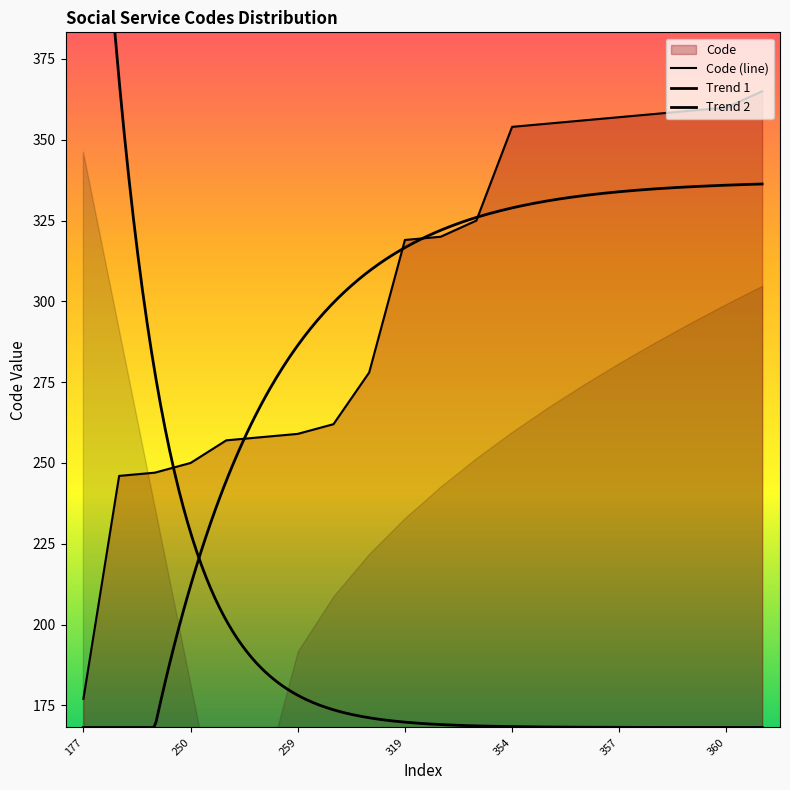

Where is the data nearest to the value 271?

278